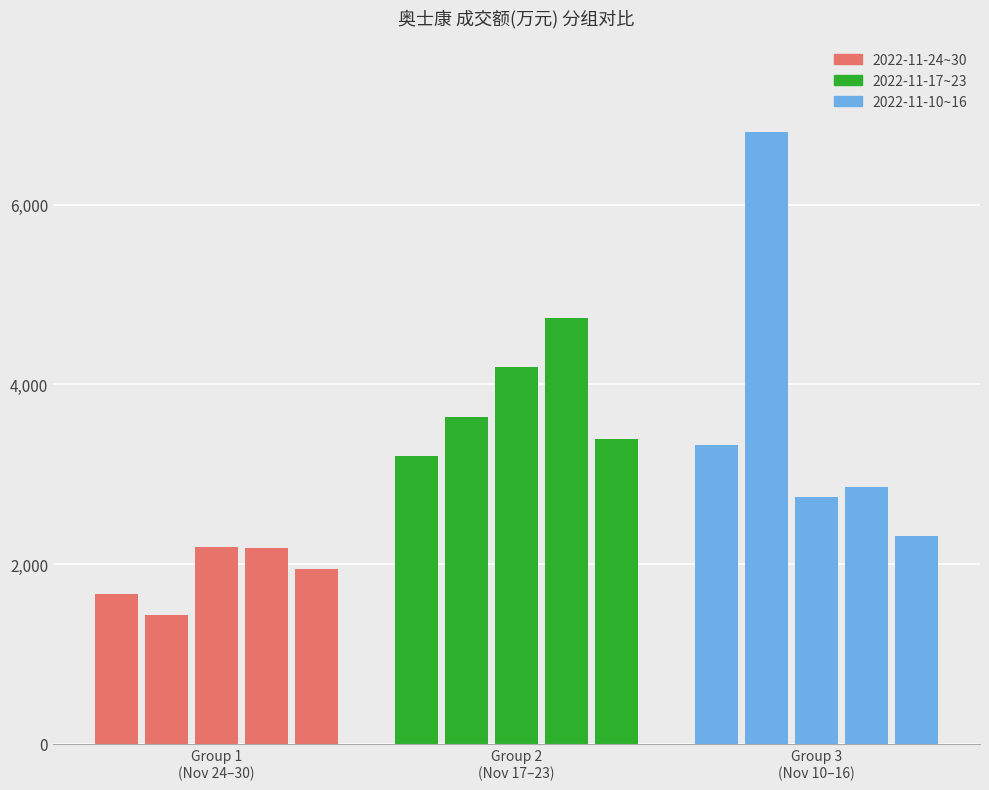

What is the average value of the Group1 (2022-11-24~30) series?

1889